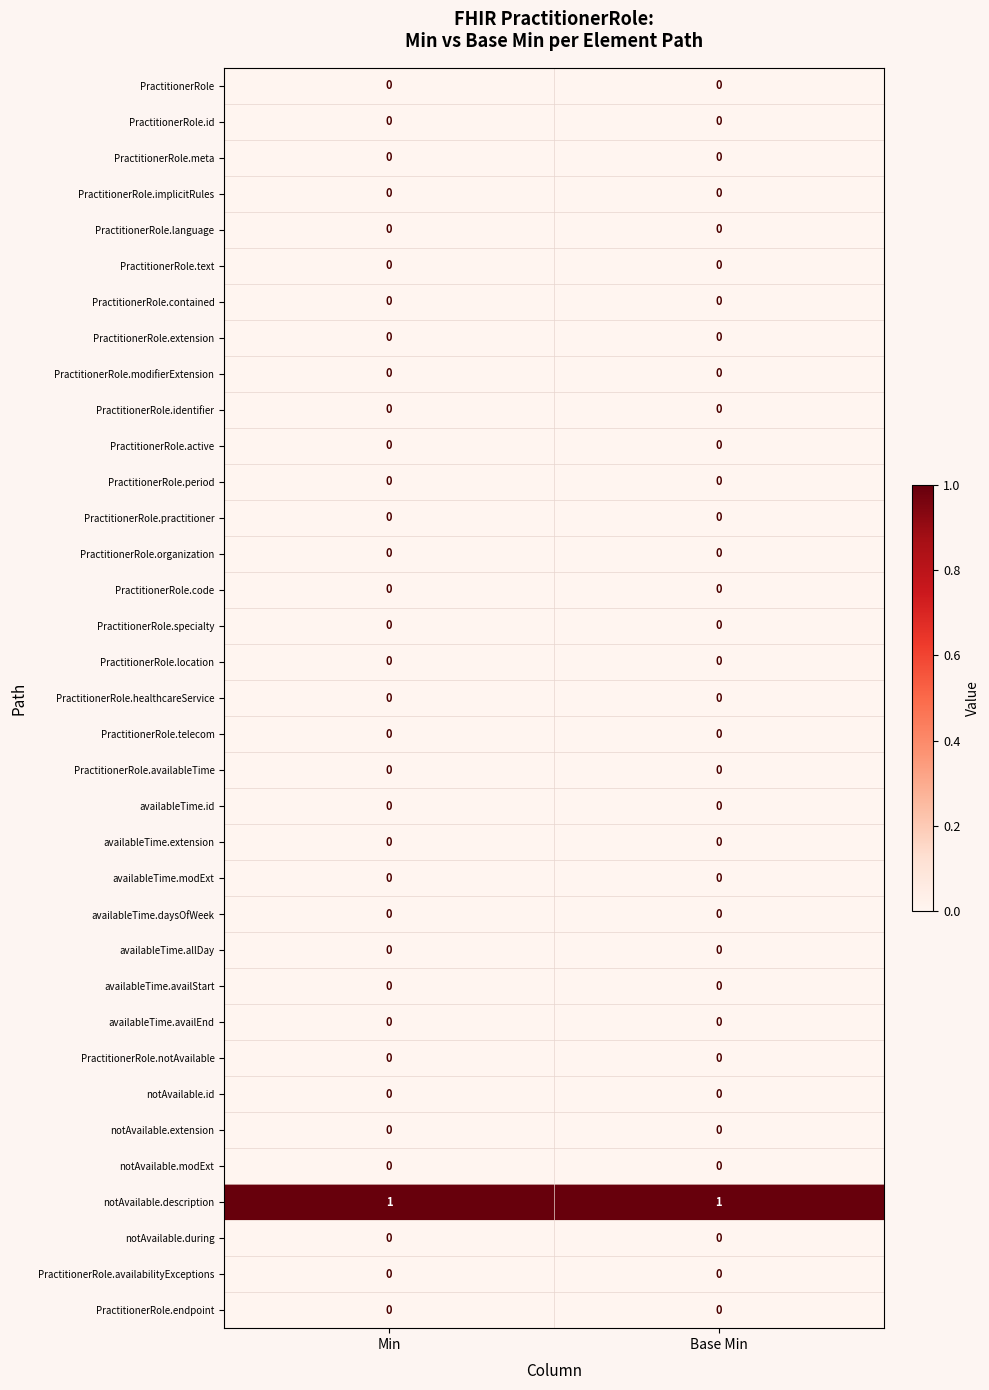

Which series has the largest total across all categories?

notAvailable.description